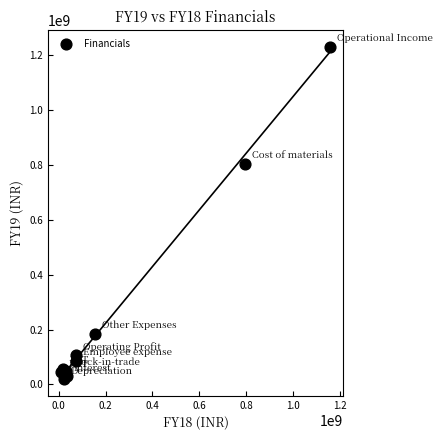

What Y value in the scatter plot is closest to 624524620?

804905383.7